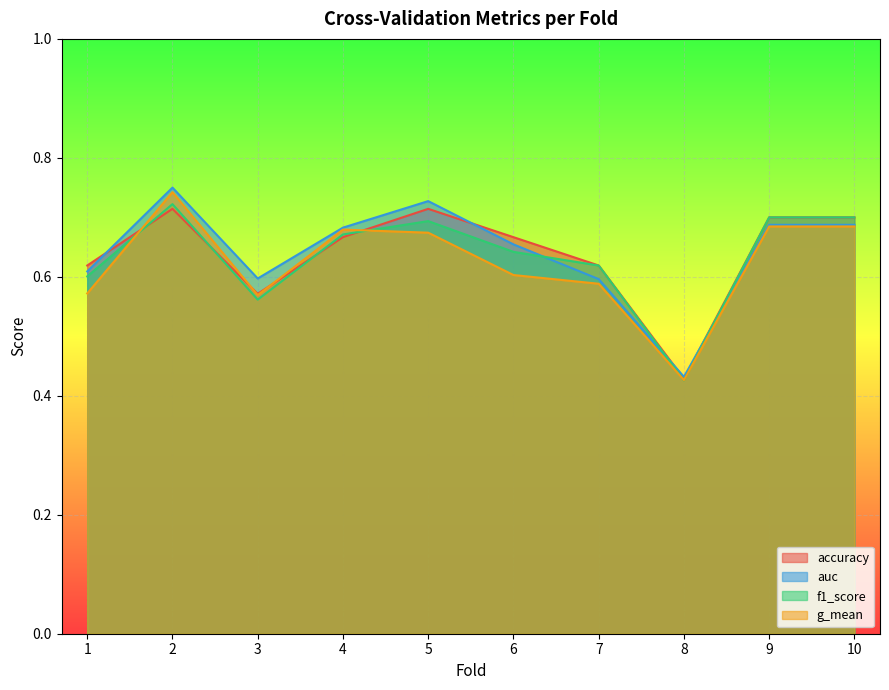

Rank the series at 2 from highest to lowest value.

auc, g_mean, f1_score, accuracy